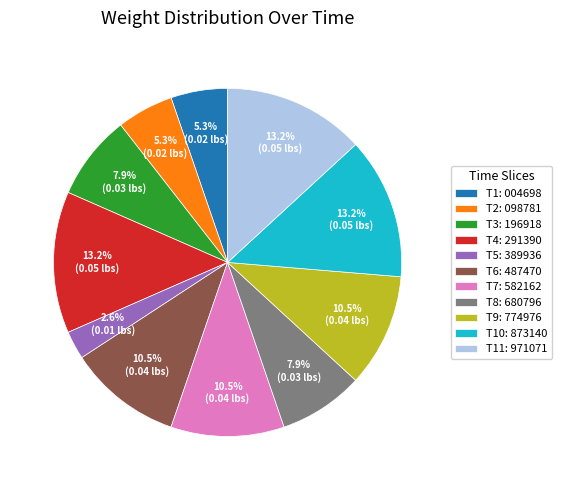

Between T6: 487470 and T1: 004698, which is larger?

T6: 487470